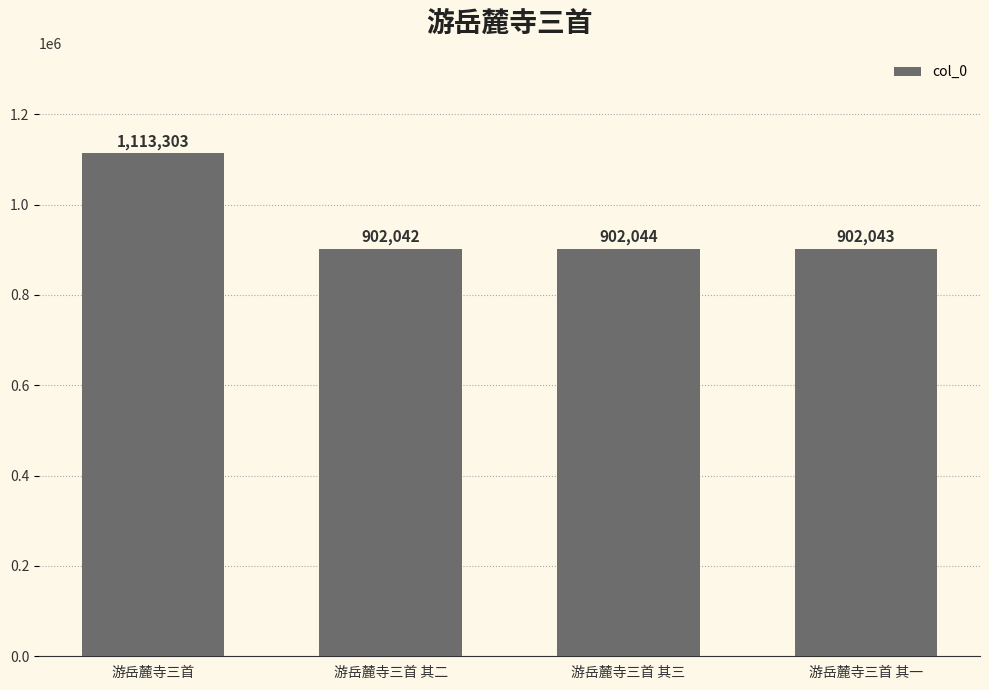

Which category has the lowest value across all series?

游岳麓寺三首 其二